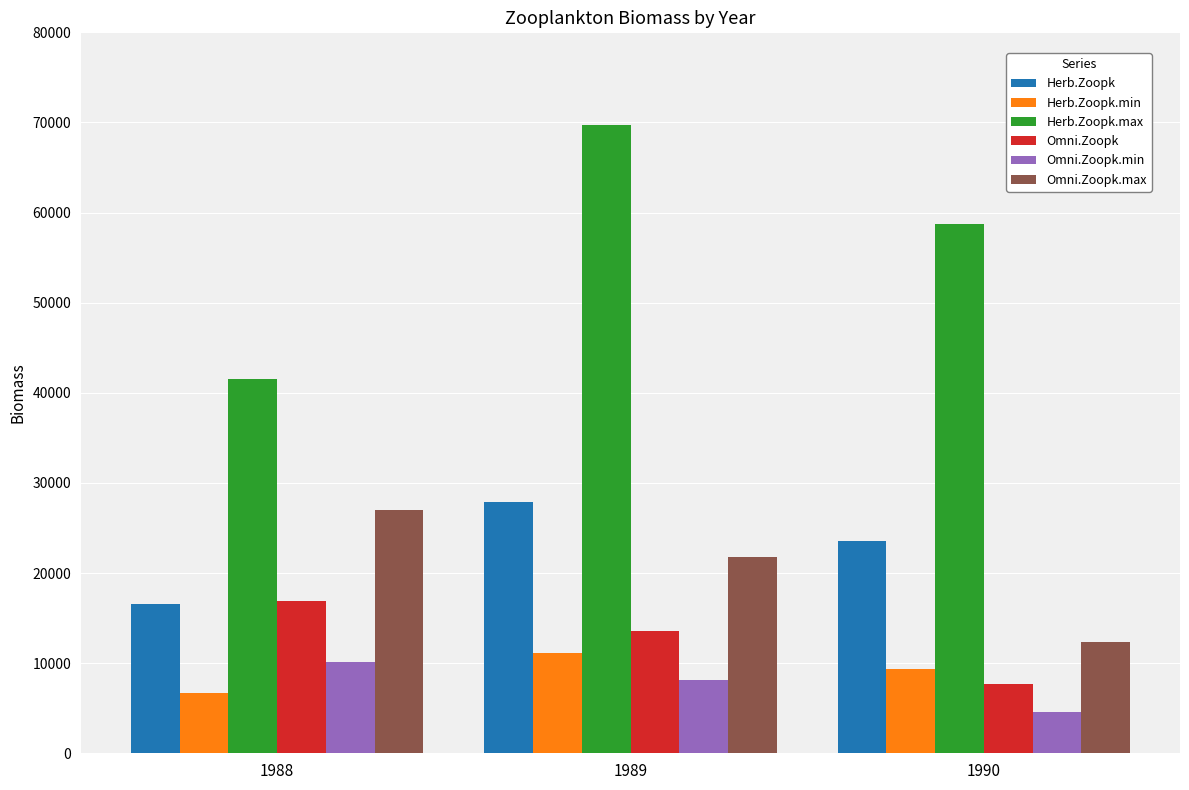

What is the maximum value shown in the chart?

69680.0